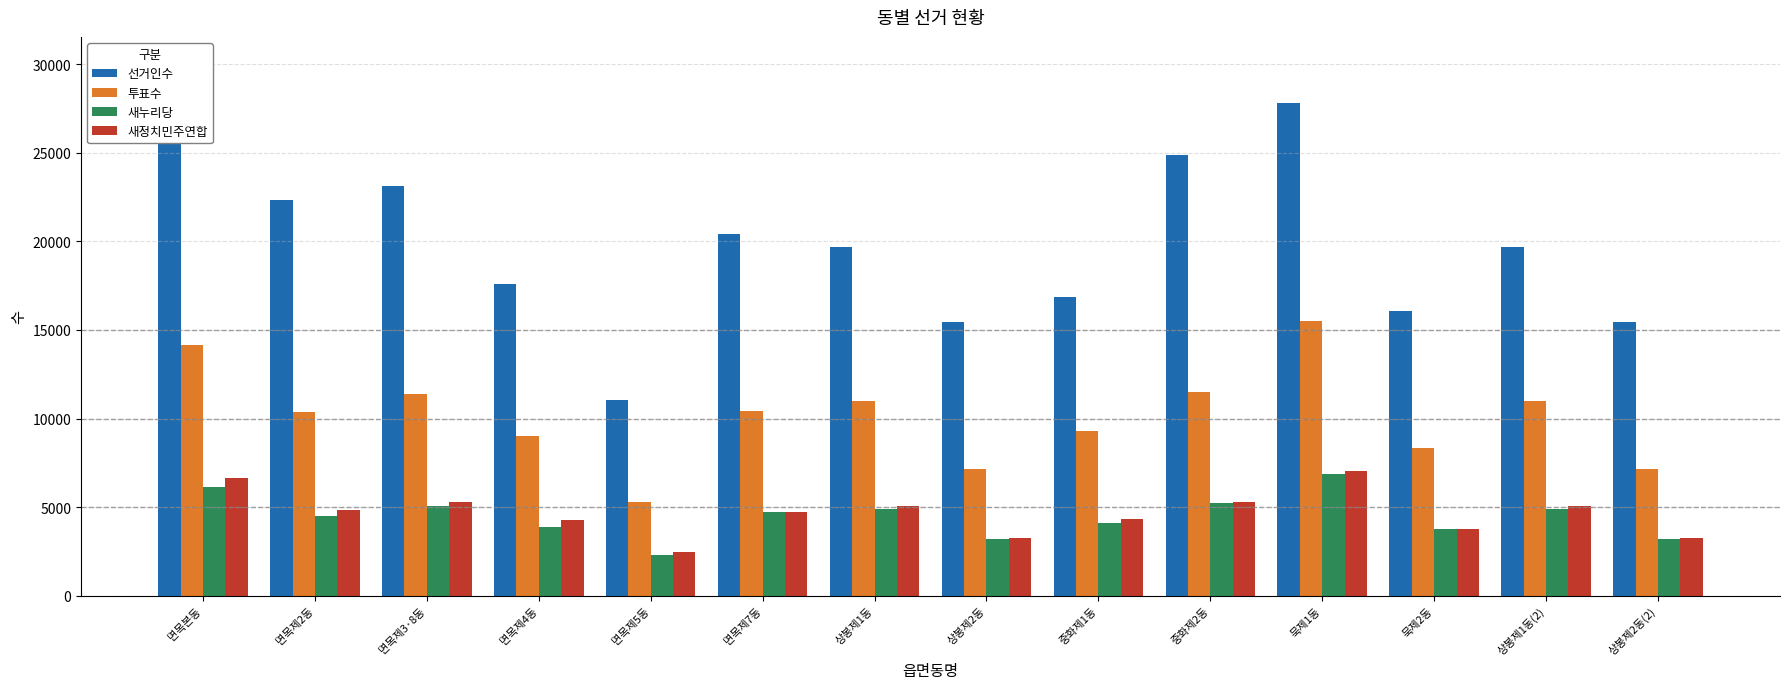

Which series has the largest range (max minus min)?

선거인수